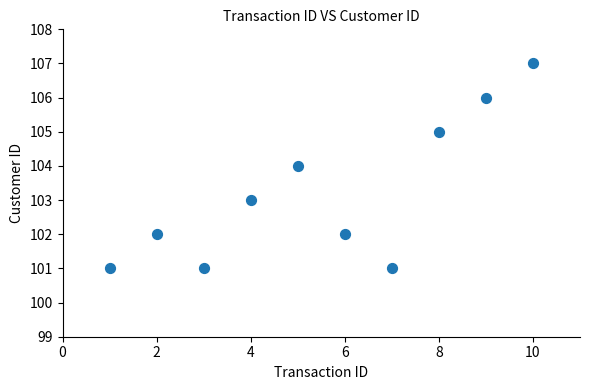

What is the range of X values (max minus min)?

9